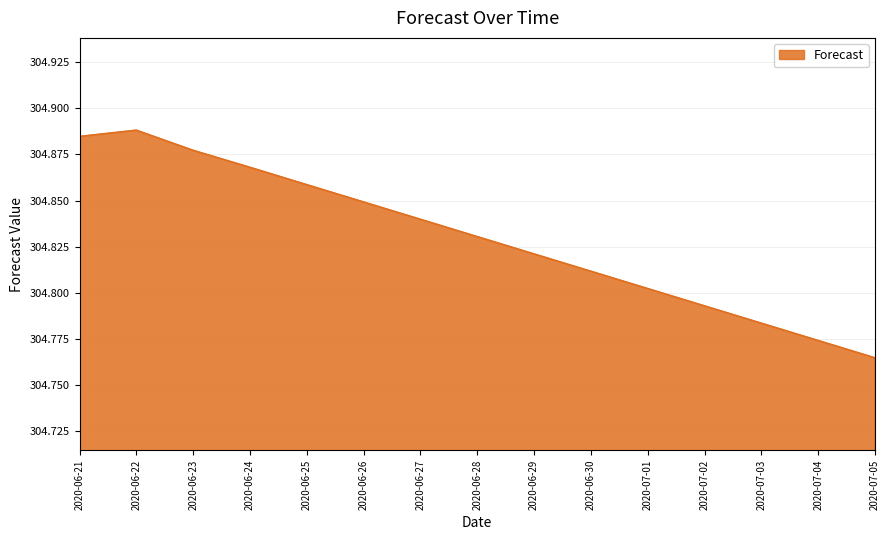

Which category has the lowest value across all series?

2020-07-05